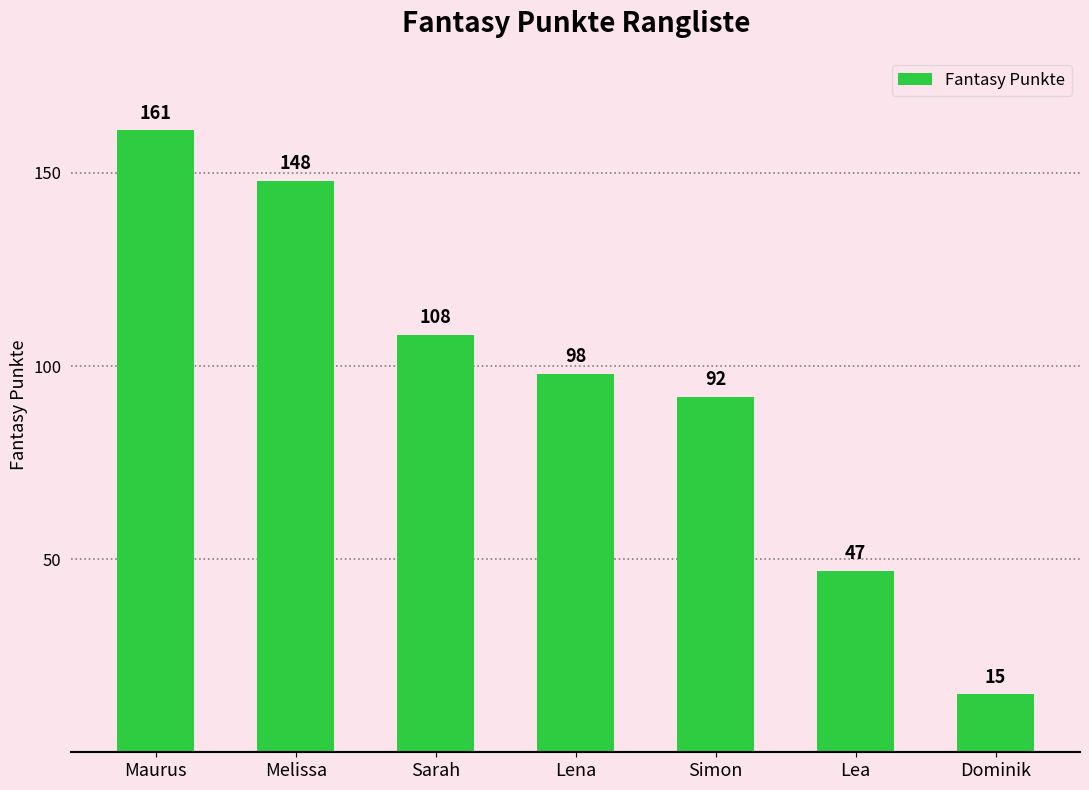

The chart shows a value of 131 at Lena. True or false?

False